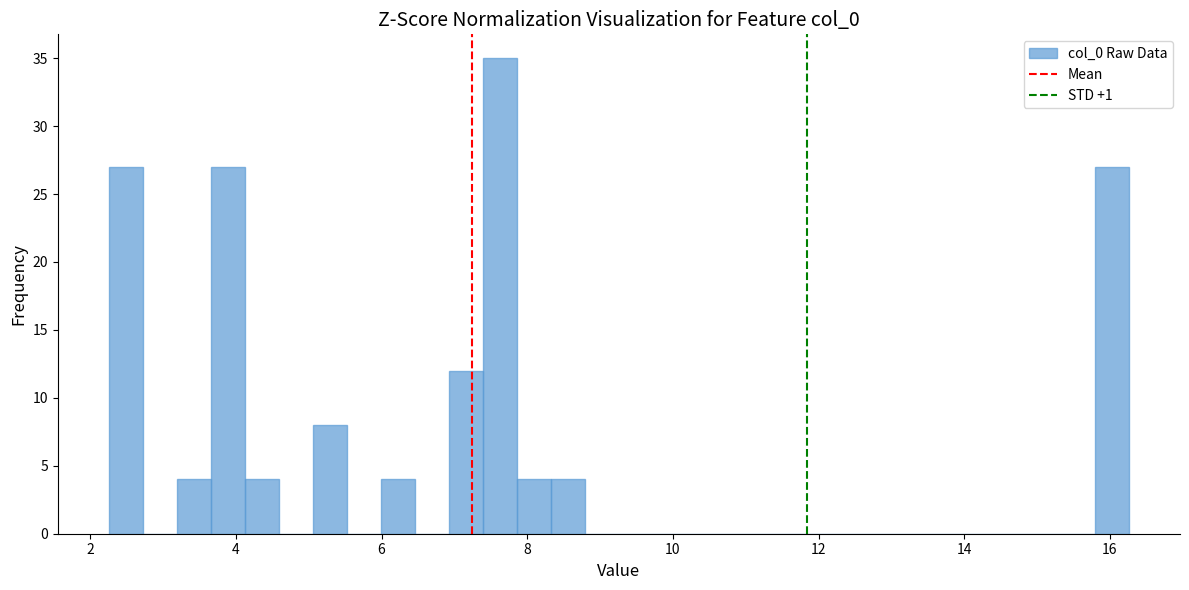

Around what value on the x-axis is the tallest bar? Give the approximate position of its centre, as read against the axis.

7.6